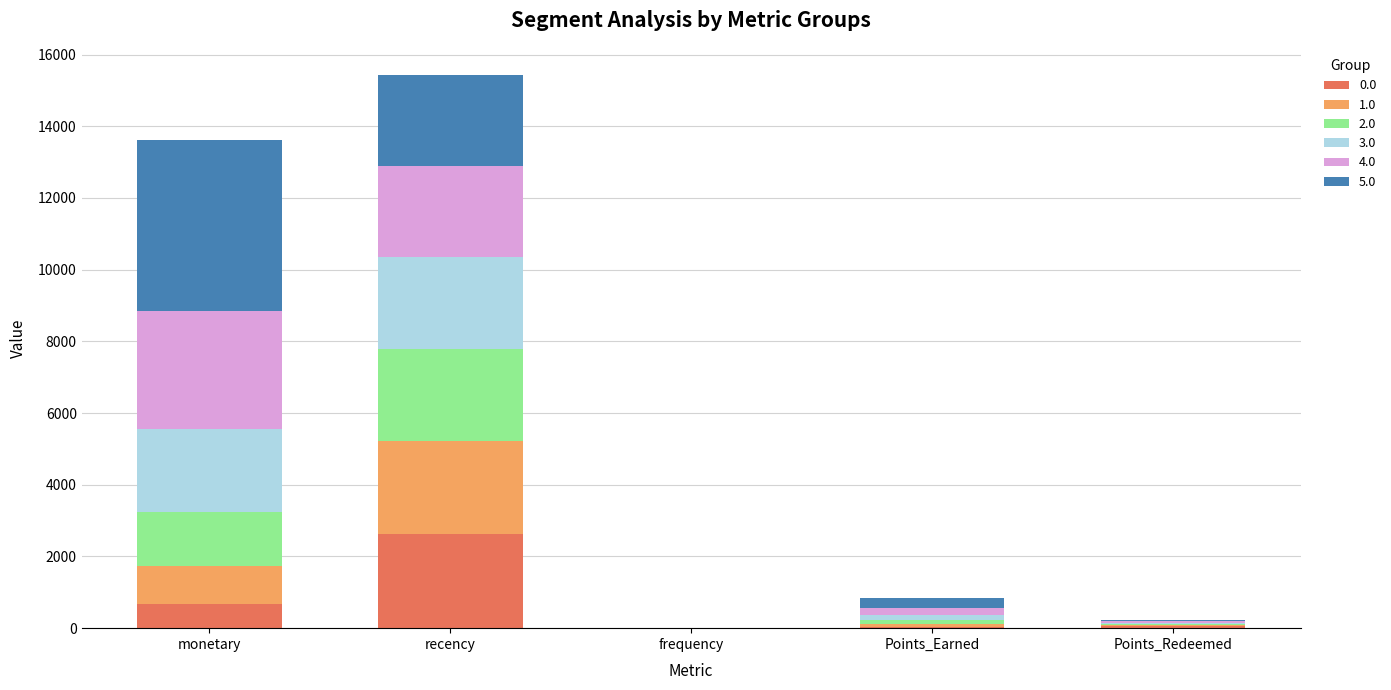

At which label does 0.0 reach its peak?

recency